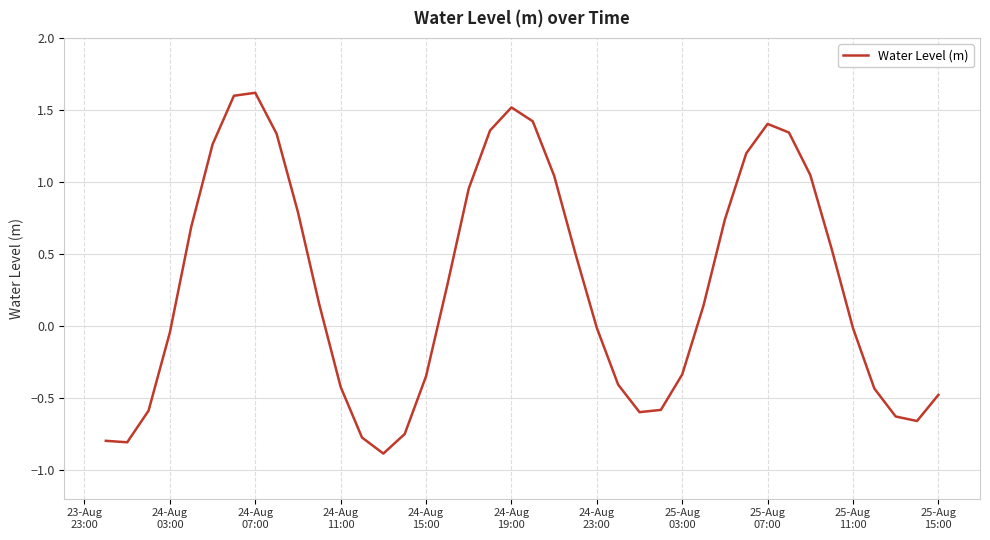

What is the difference between the maximum and minimum values?

2.5